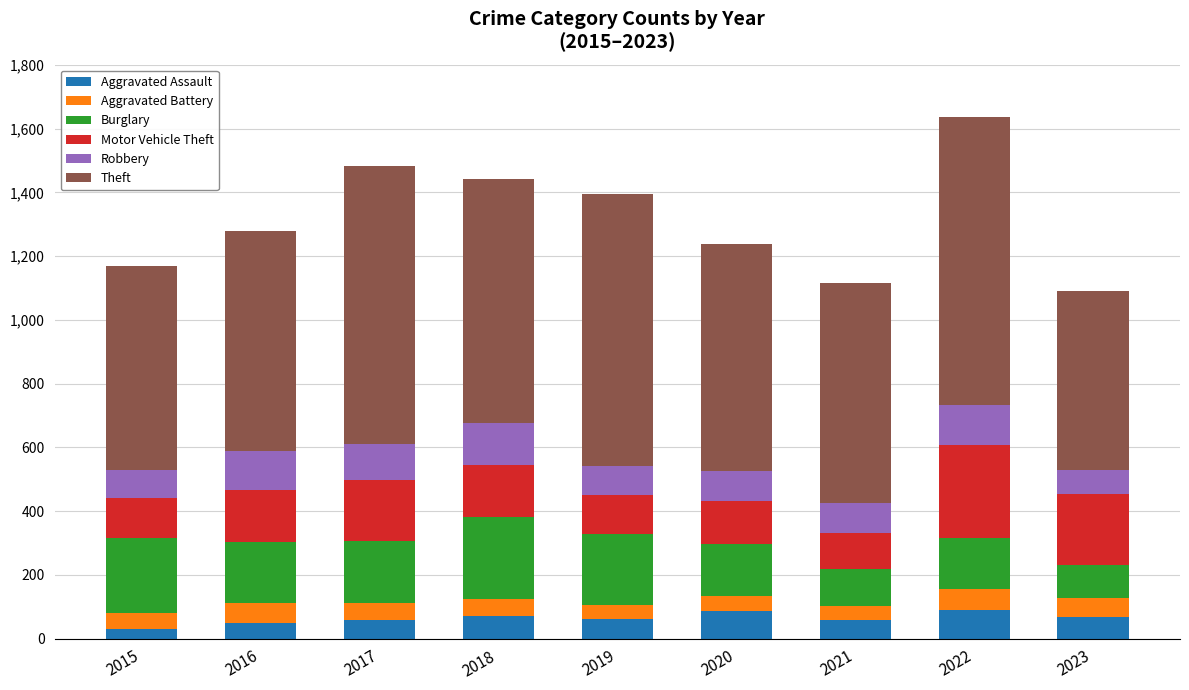

What is the total value across all series at 2022?

1637